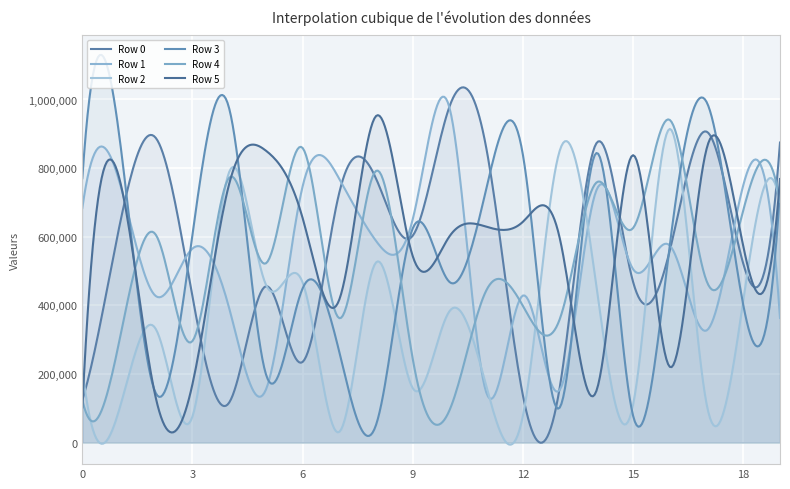

How many interior local valleys does the Row 2 series have?

8